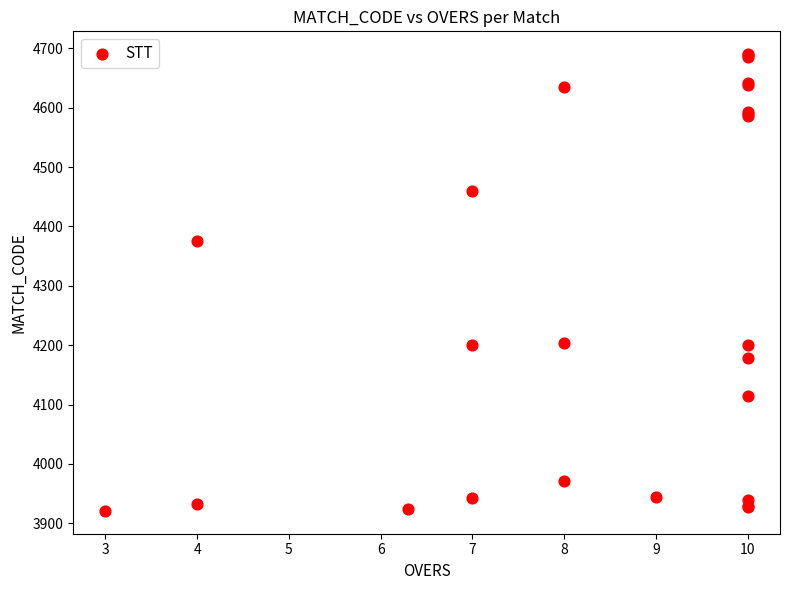

What Y value in the scatter plot is closest to 4305?

4376